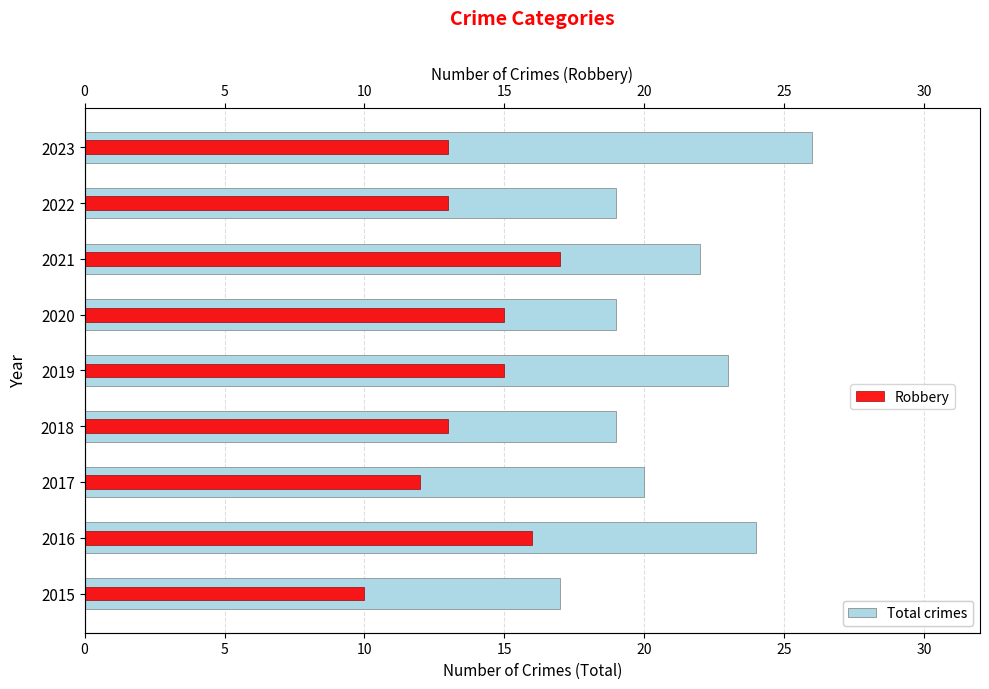

At how many categories does at least one series exceed 18?

8